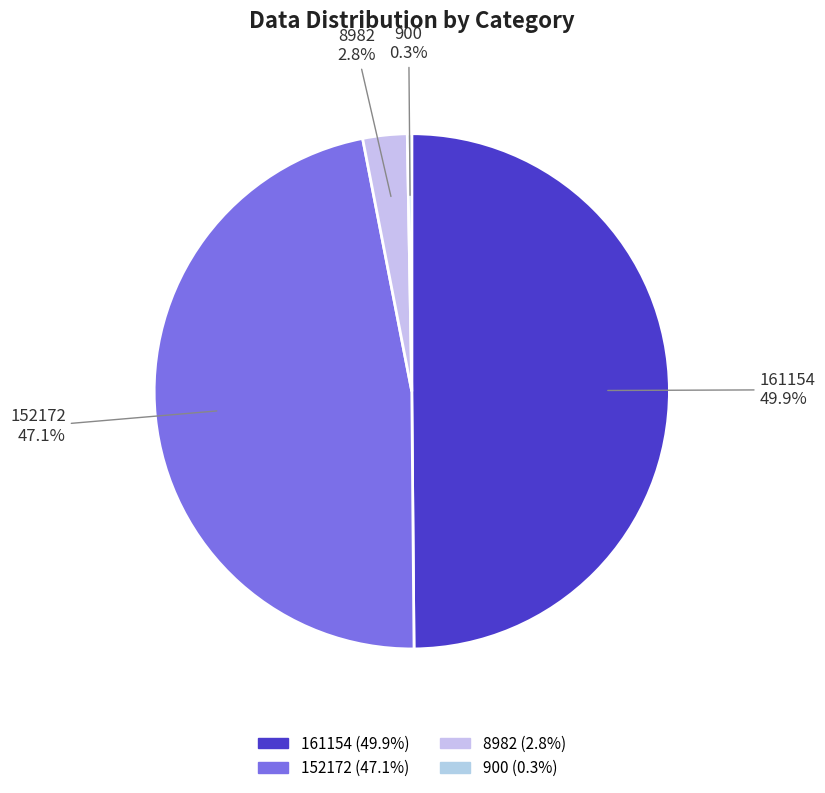

The 152172 slice represents 47% of the pie. True or false?

True